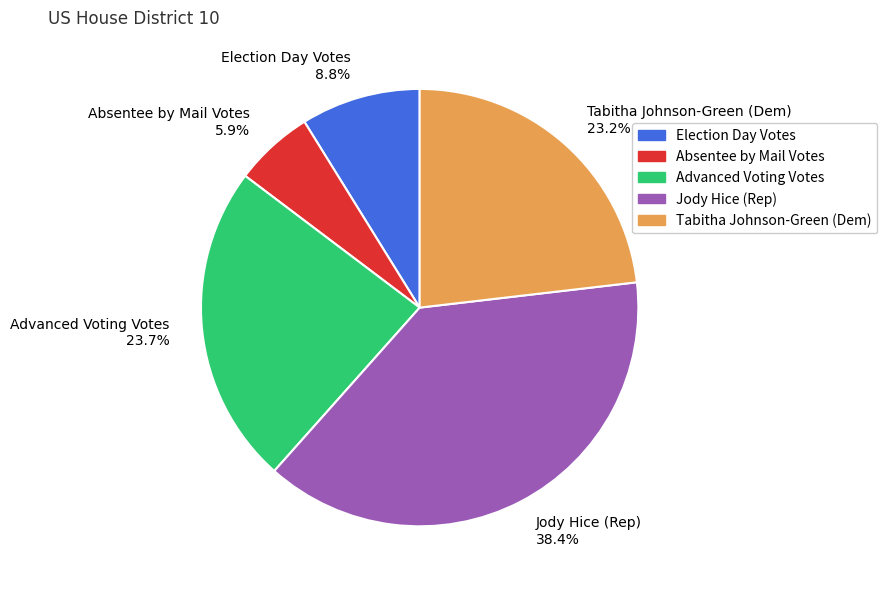

Is there a majority slice in this chart?

No